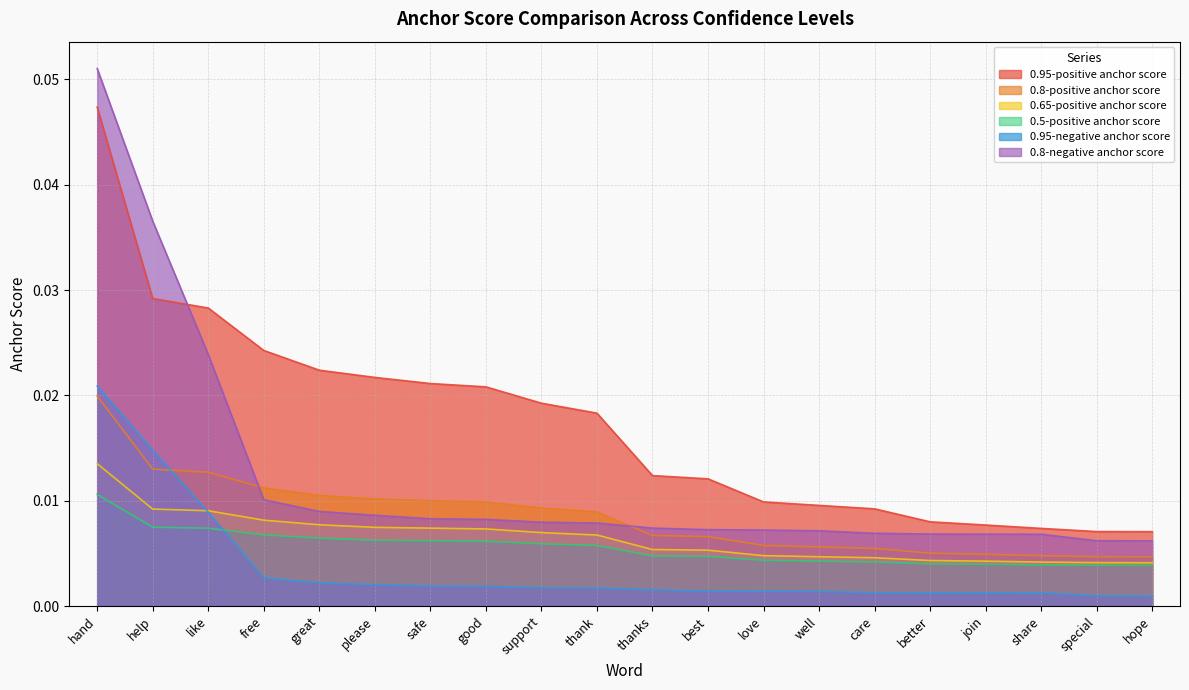

After their last crossing, which series has the higher values: 0.95-positive anchor score or 0.8-negative anchor score?

0.95-positive anchor score